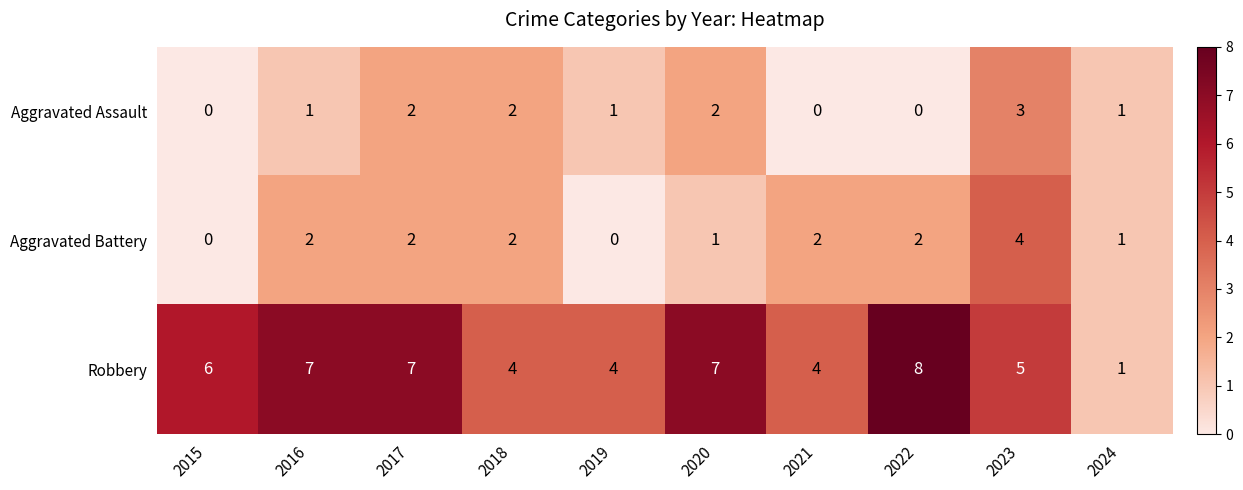

The Robbery series shows 7 at 2019. True or false?

False